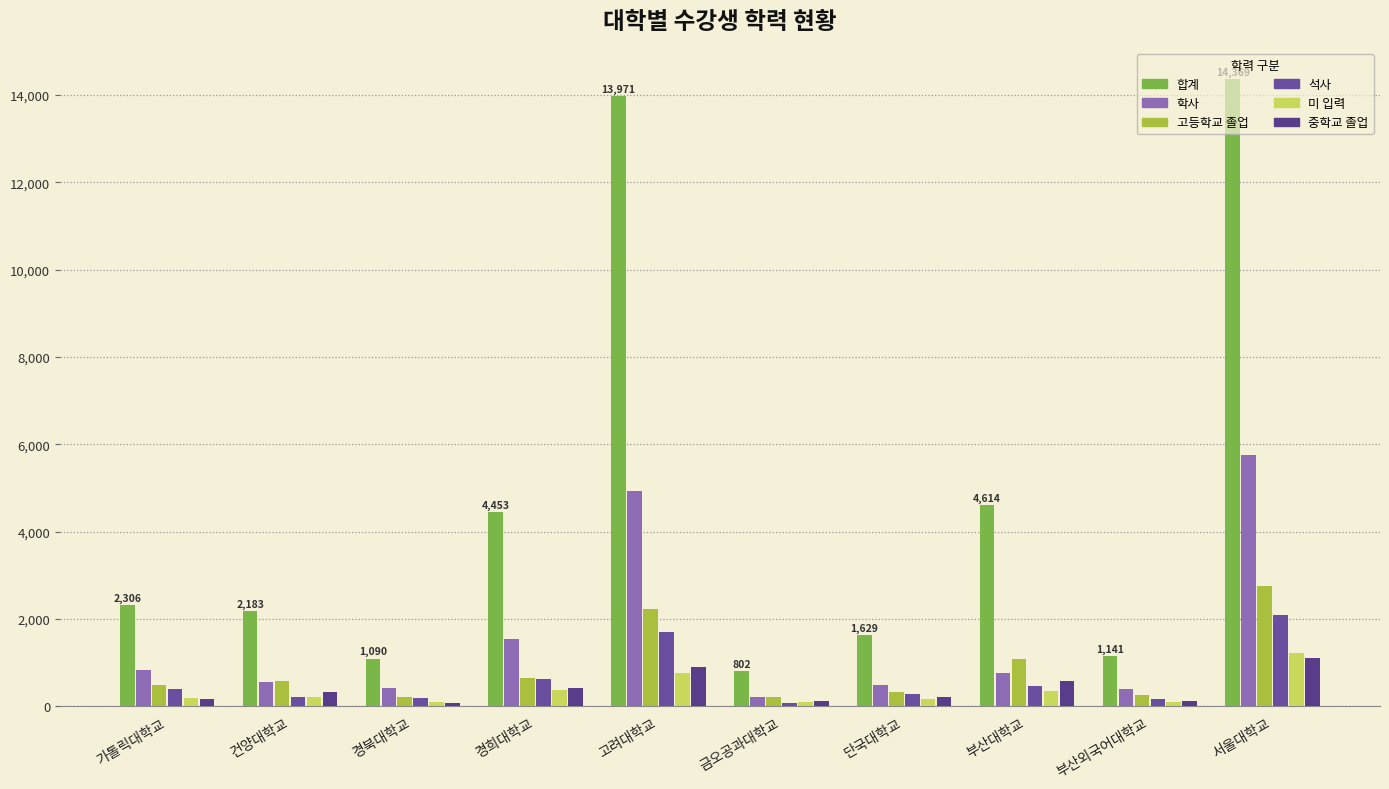

What is the difference between the second highest and minimum values in the 석사 series?

1629